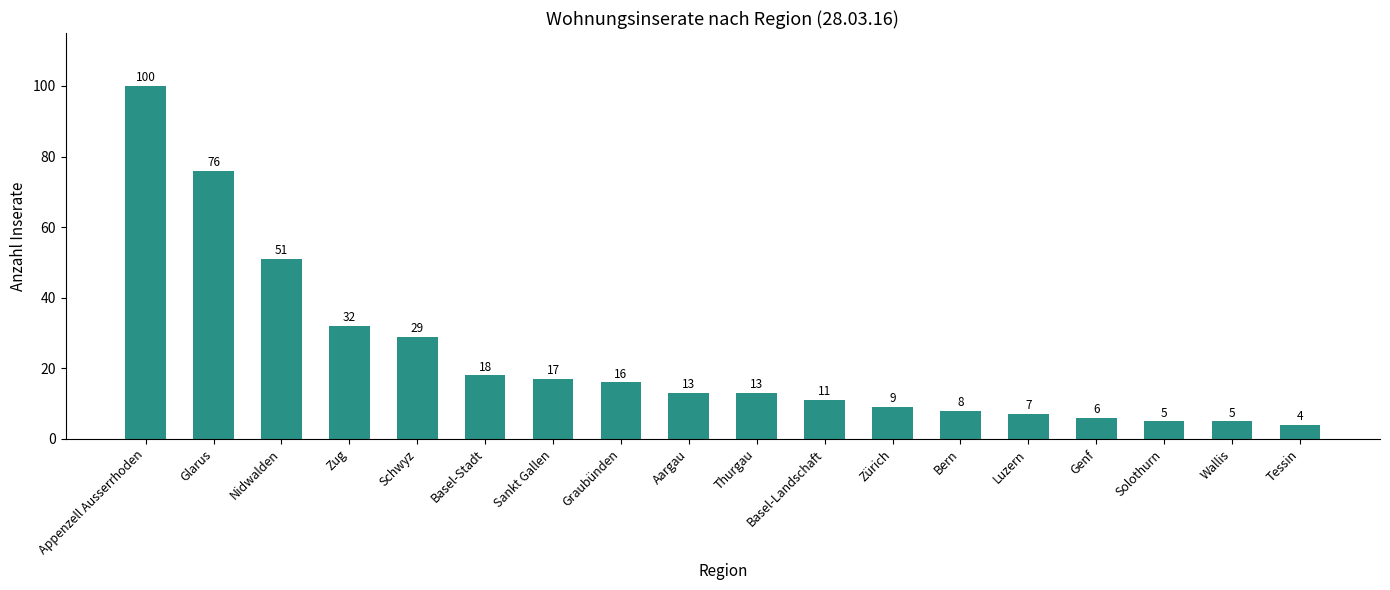

How many data points does each series have?

18